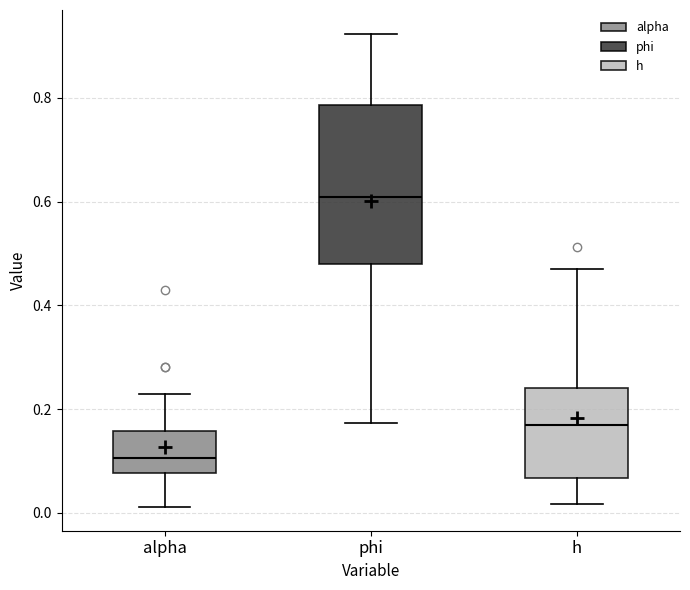

Reading left to right, read every box against the y-axis: the position of its median line, the range the box covers, and the ends of its whiskers. The values are not printed on the chart, so give them approximately, as read against the axis.

alpha: median 0.10, box 0.08 to 0.16, whiskers 0.02 to 0.22
phi: median 0.60, box 0.48 to 0.78, whiskers 0.18 to 0.92
h: median 0.16, box 0.06 to 0.24, whiskers 0.02 to 0.48